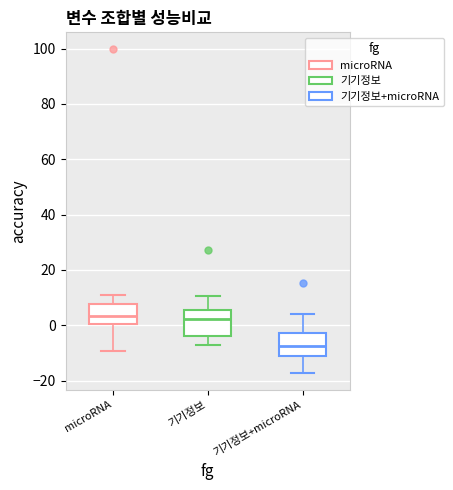

Where is the upper edge of the box for 기기정보+microRNA on the y-axis? The values are not printed on the chart, so give them approximately, as read against the axis.

-2